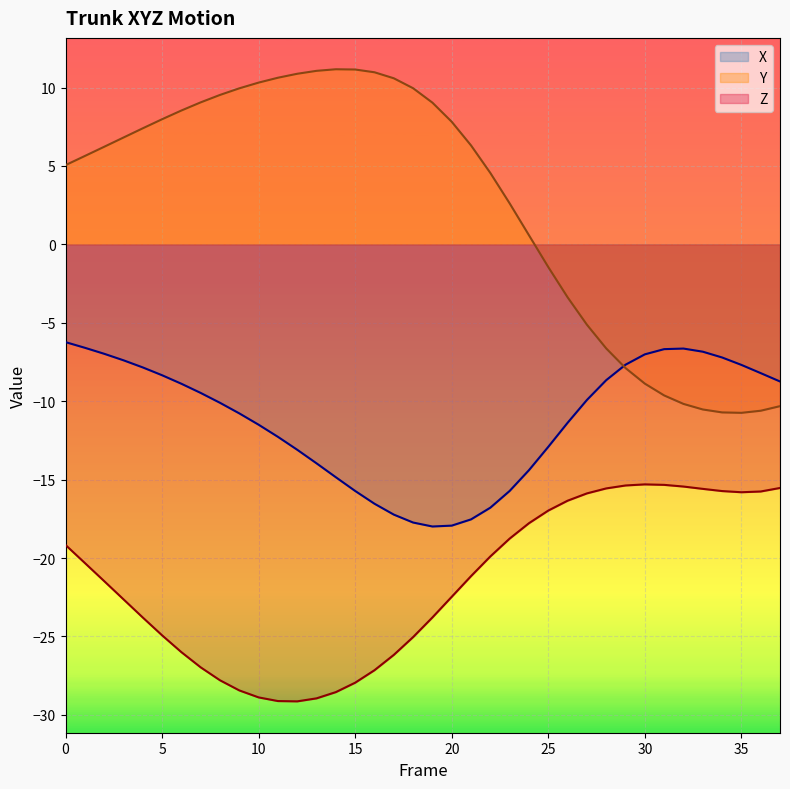

Where is the first local minimum for X?

19